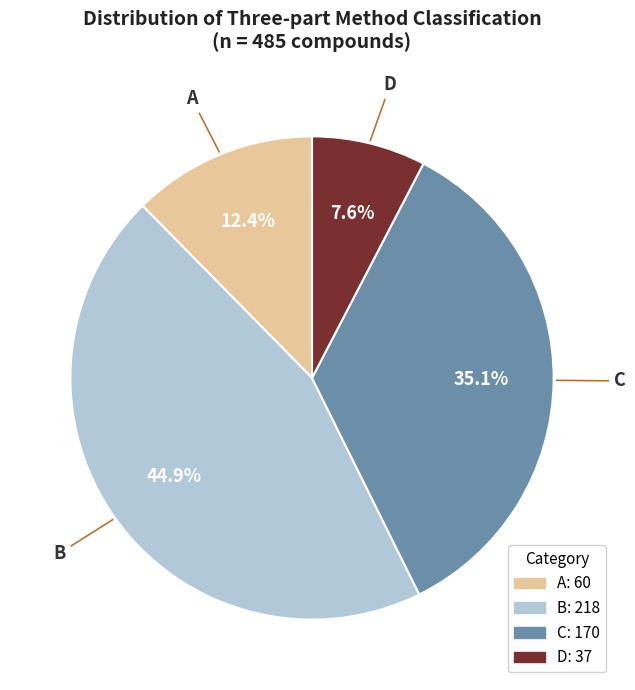

Which has a higher value, A or D?

A